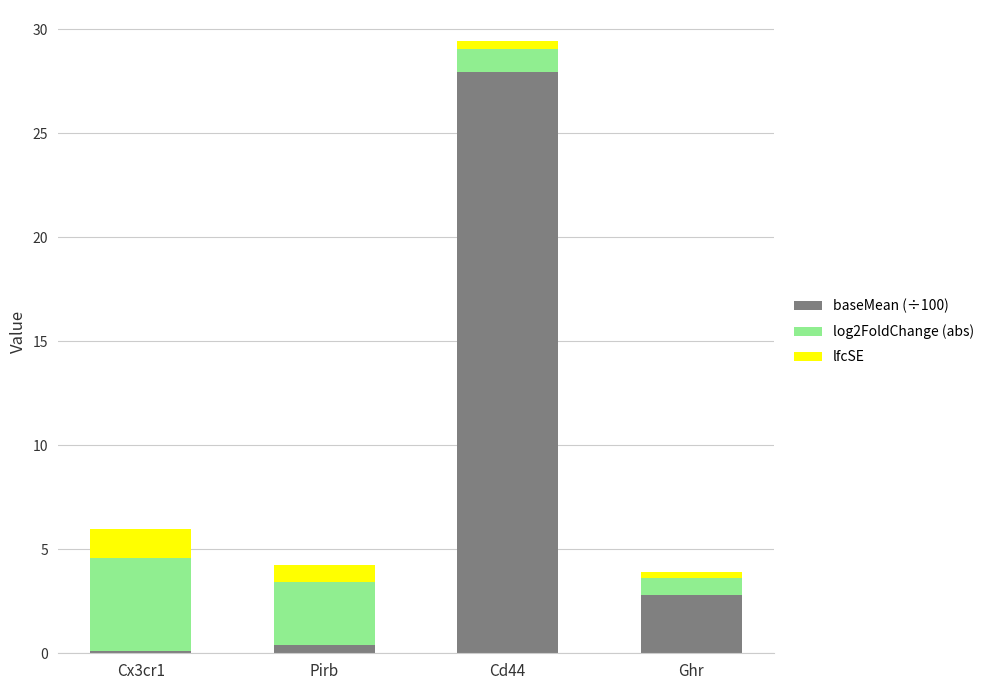

What is the sum of all baseMean (÷100) values?

31.3